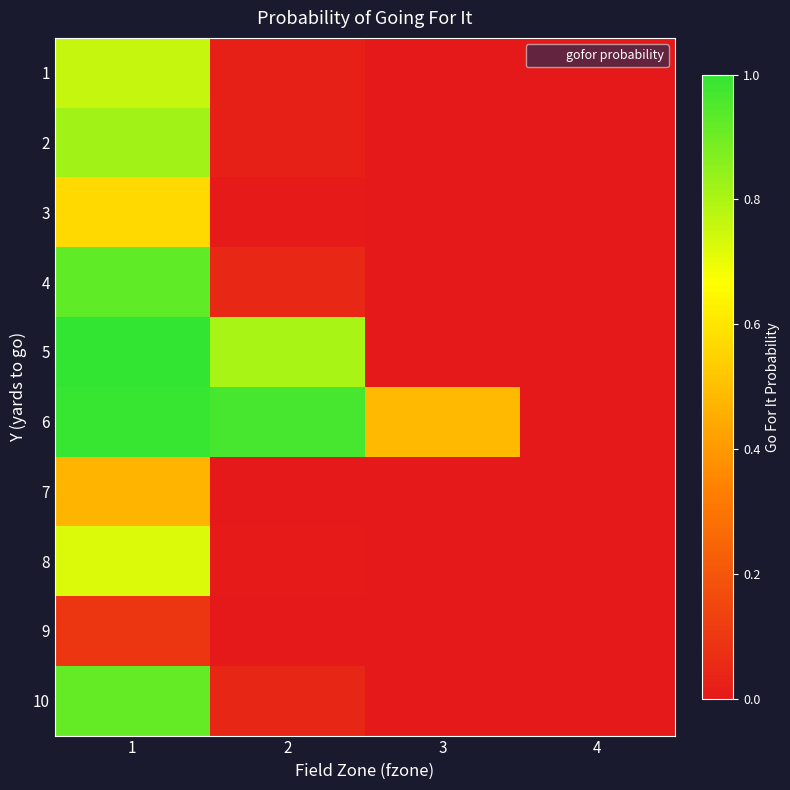

Reading left to right, transcribe all the data shown in this chart.

1: 1=0.8	2=0.0	3=0.0	4=0.0
2: 1=0.8	2=0.0	3=0.0	4=0.0
3: 1=0.6	2=0.0	3=0.0	4=0.0
4: 1=0.9	2=0.0	3=0.0	4=0.0
5: 1=1.0	2=0.8	3=0.0	4=0.0
6: 1=1.0	2=1.0	3=0.5	4=0.0
7: 1=0.5	2=0.0	3=0.0	4=0.0
8: 1=0.7	2=0.0	3=0.0	4=0.0
9: 1=0.1	2=0.0	3=0.0	4=0.0
10: 1=0.9	2=0.0	3=0.0	4=0.0